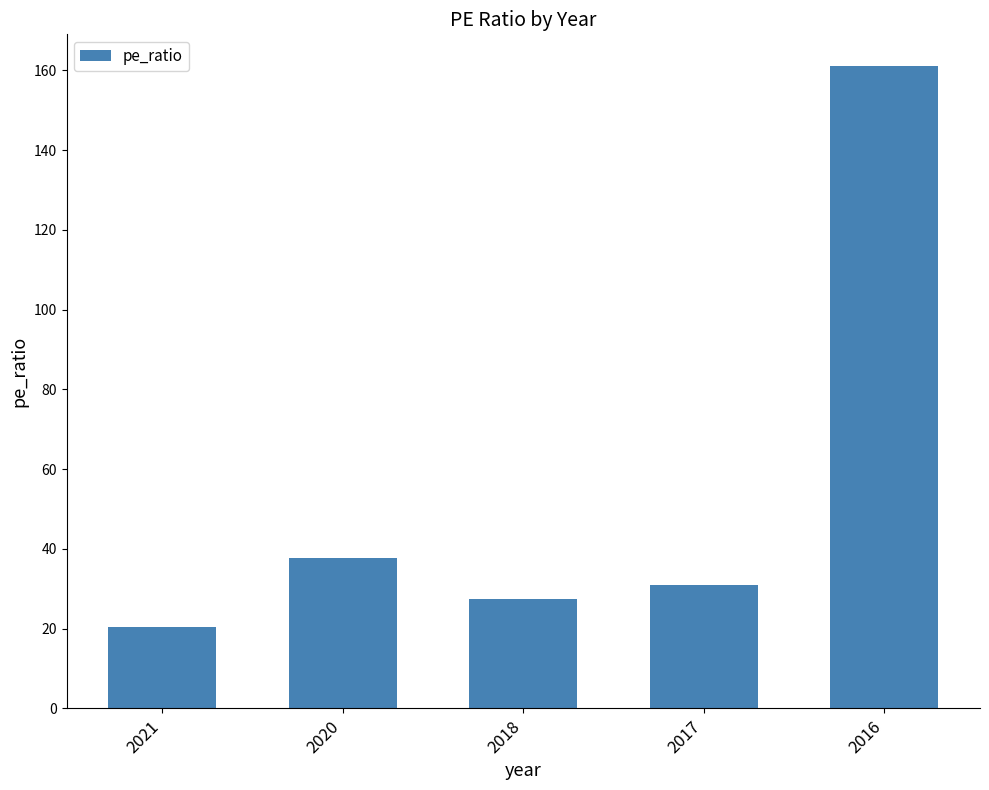

Are the bars horizontal?

No